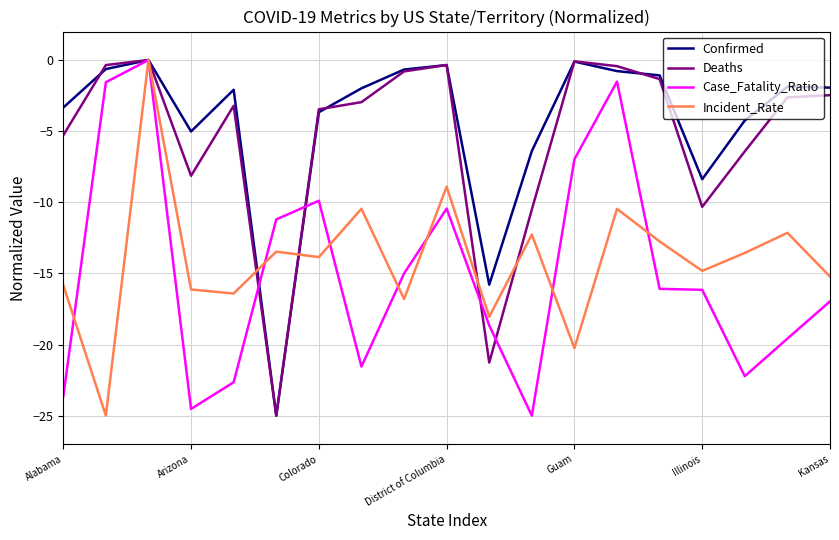

What is the minimum value shown in the chart?

-25.0